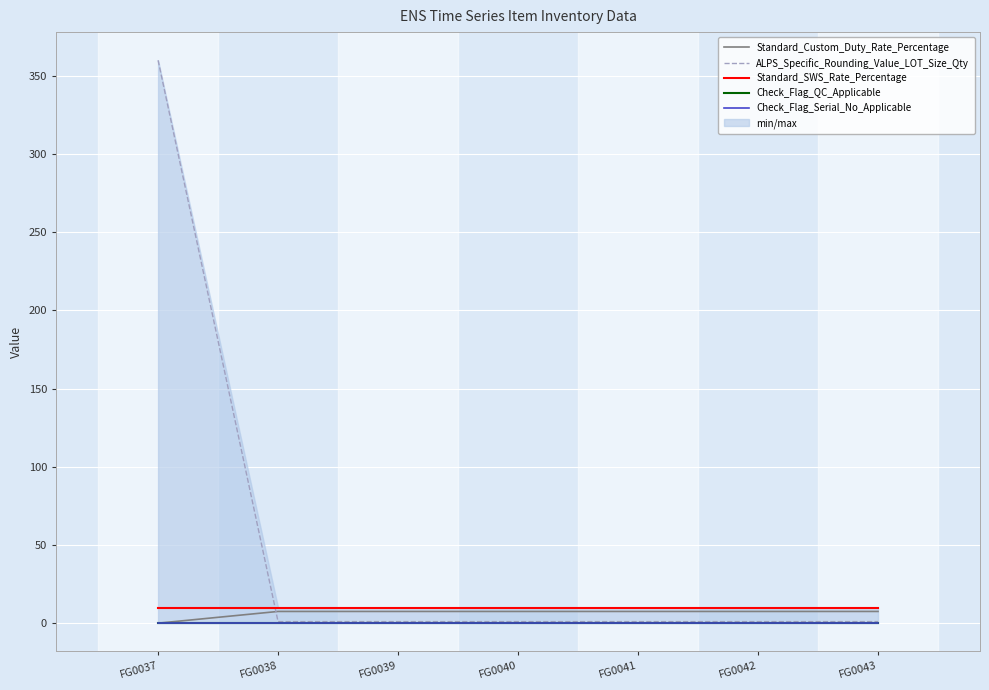

Which series changed the most between FG0039 and FG0042?

Standard_Custom_Duty_Rate_Percentage